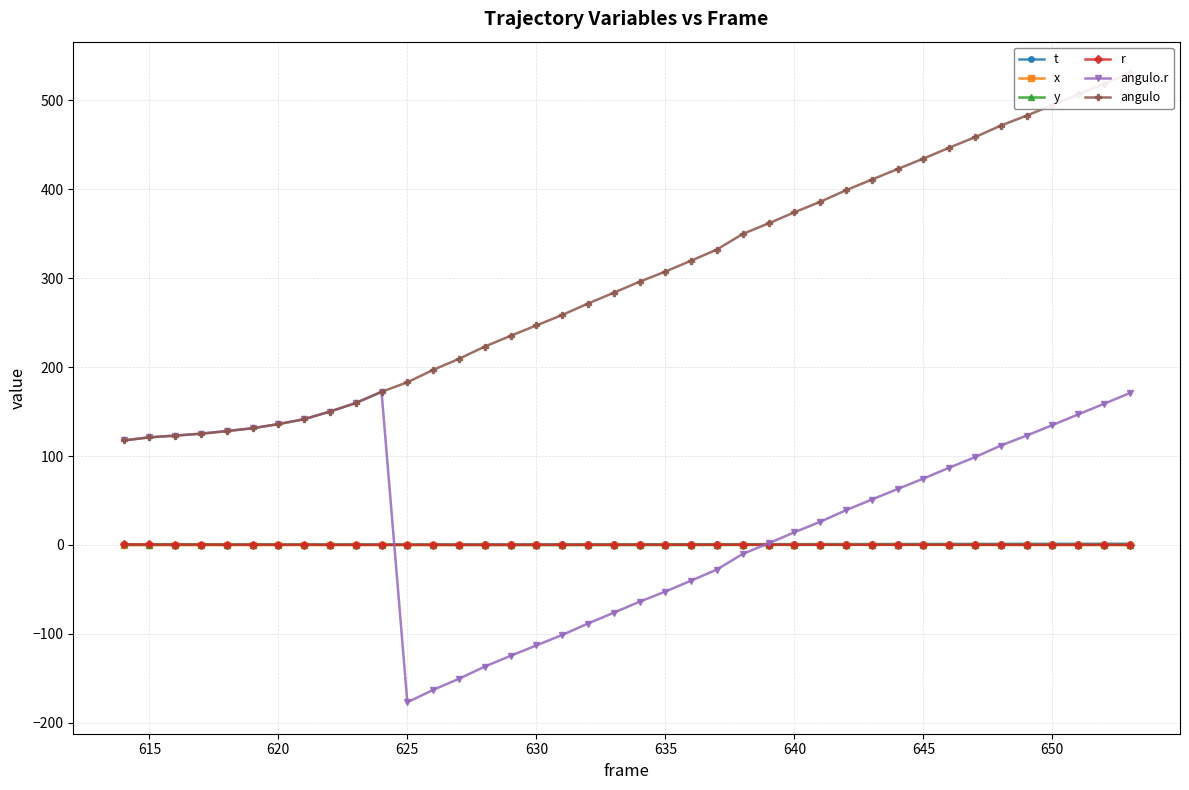

What is the greatest value displayed?

530.8